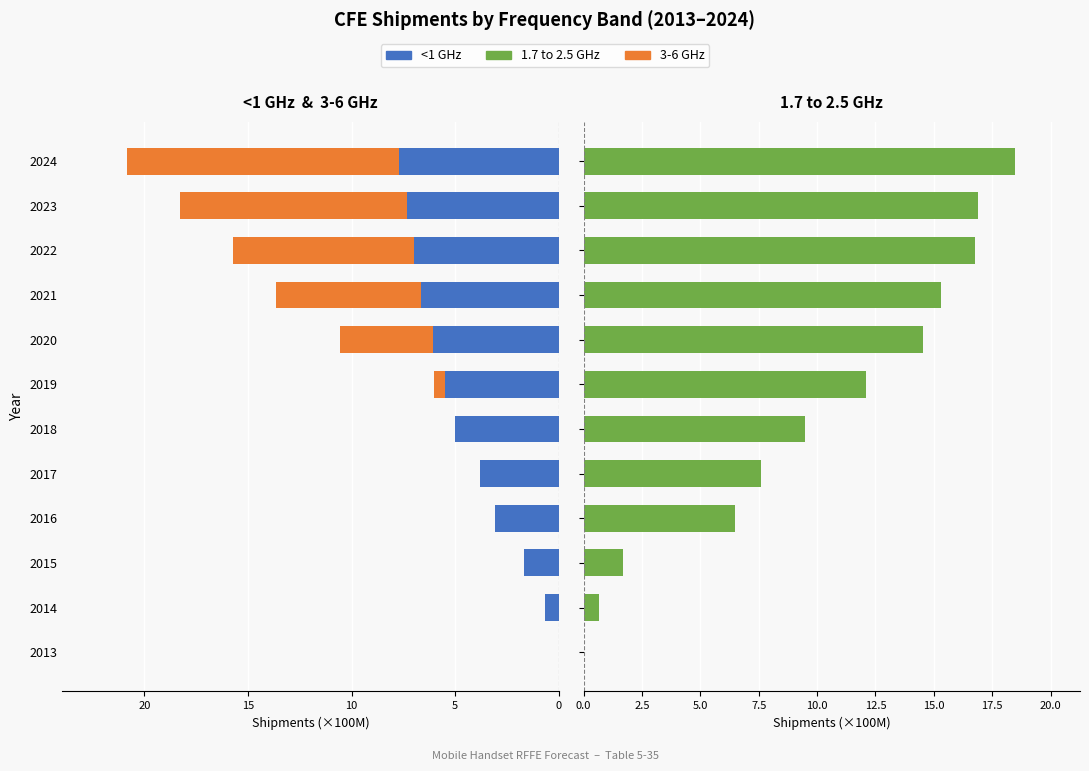

Which series has the largest range (max minus min)?

1.7 to 2.5 GHz